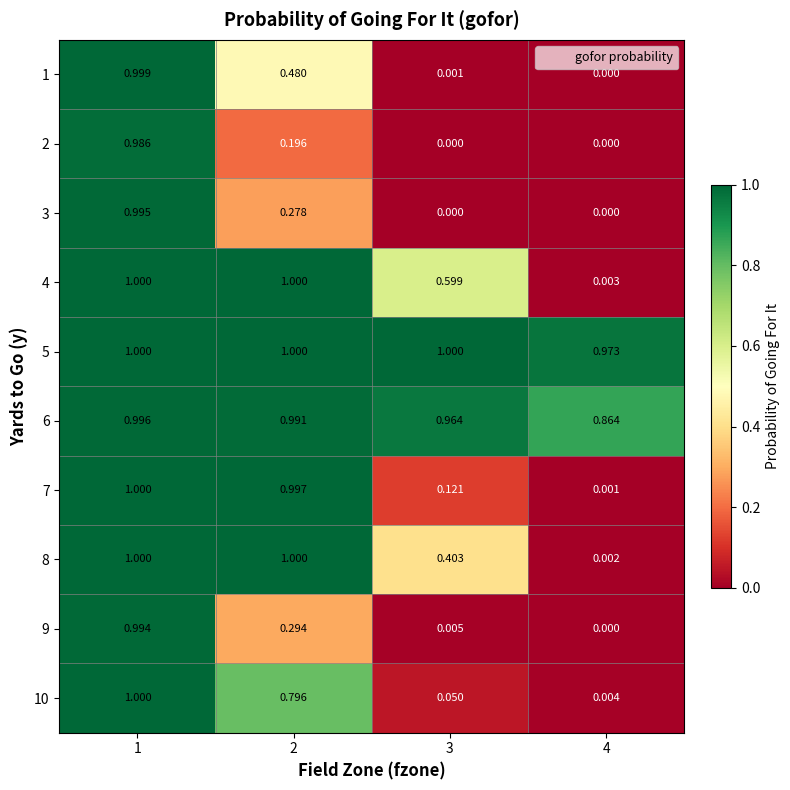

Count the number of categories in the chart.

4